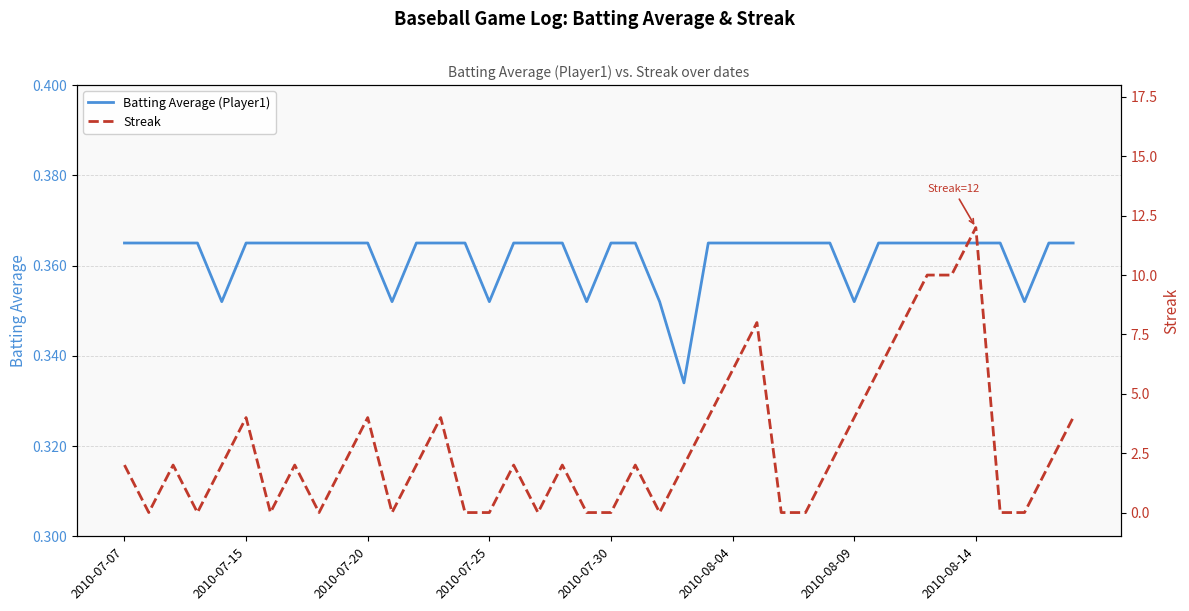

Is the value of Streak at 23 greater than the value of Batting Average (Player1) at 14?

Yes